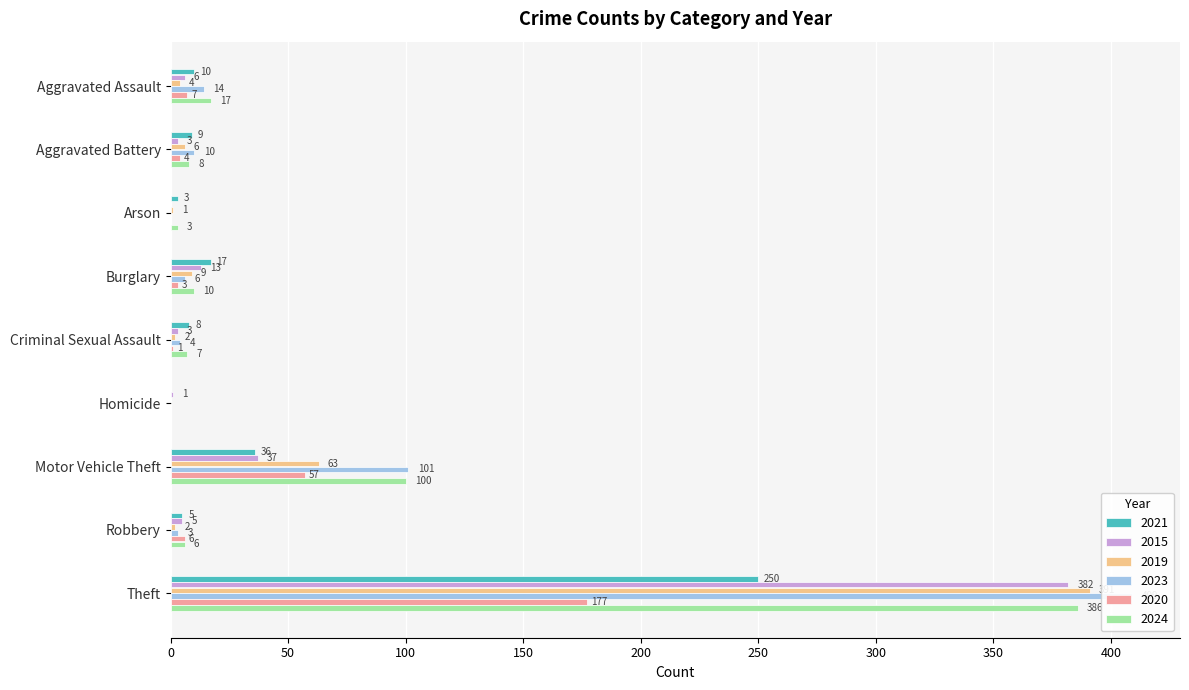

How many data points does each series have?

9